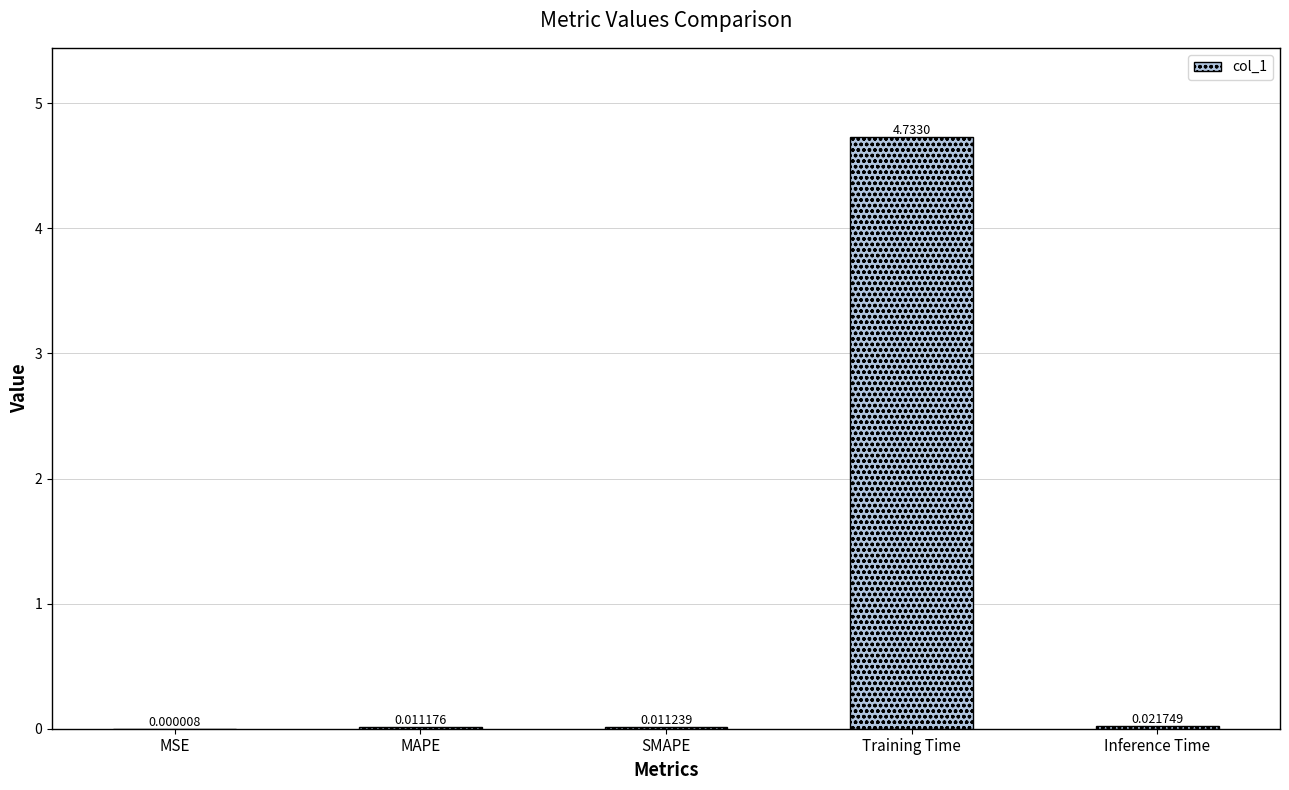

Are the bars horizontal?

No